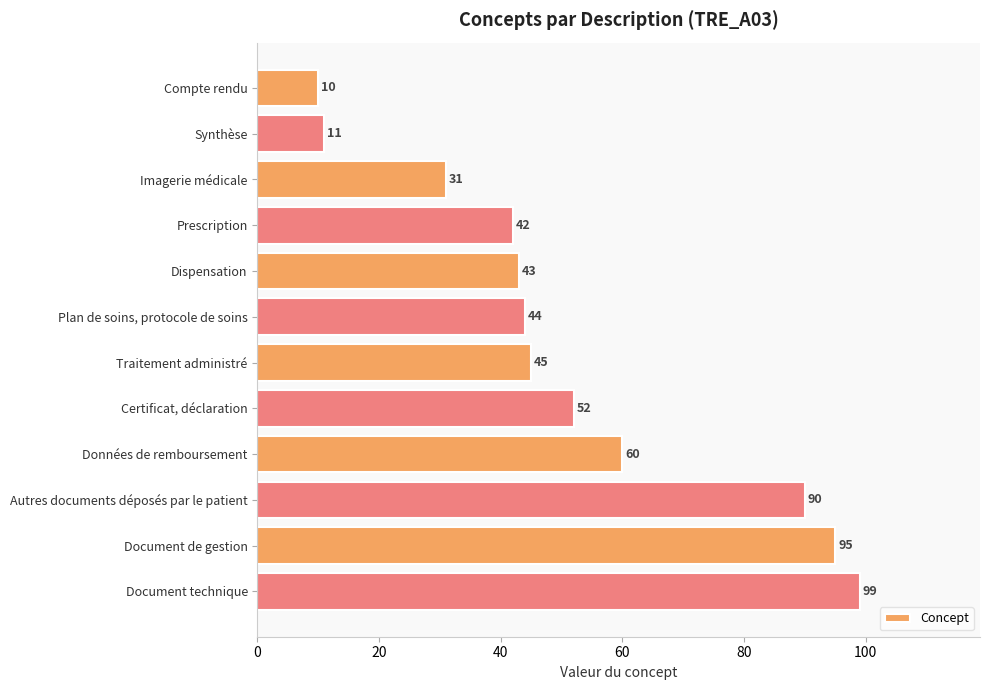

What position from the bottom is Autres documents déposés par le patient?

3